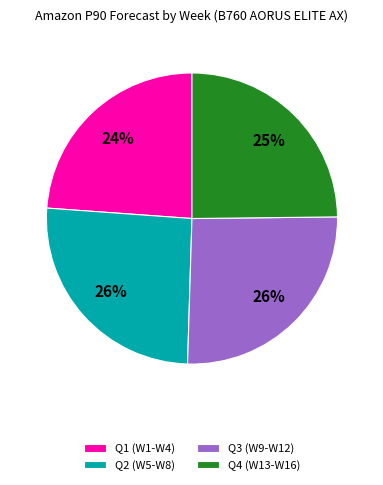

What percentage is the Q1 (W1-W4) slice, to the nearest percent?

24%